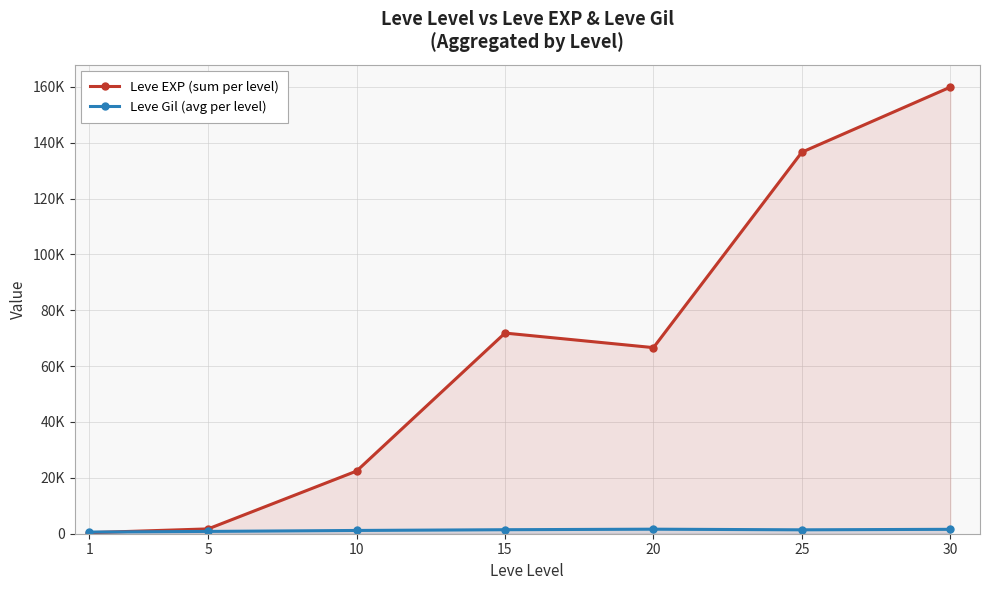

True or false: Leve Gil (avg per level) and Leve EXP (sum per level) cross at least once.

True